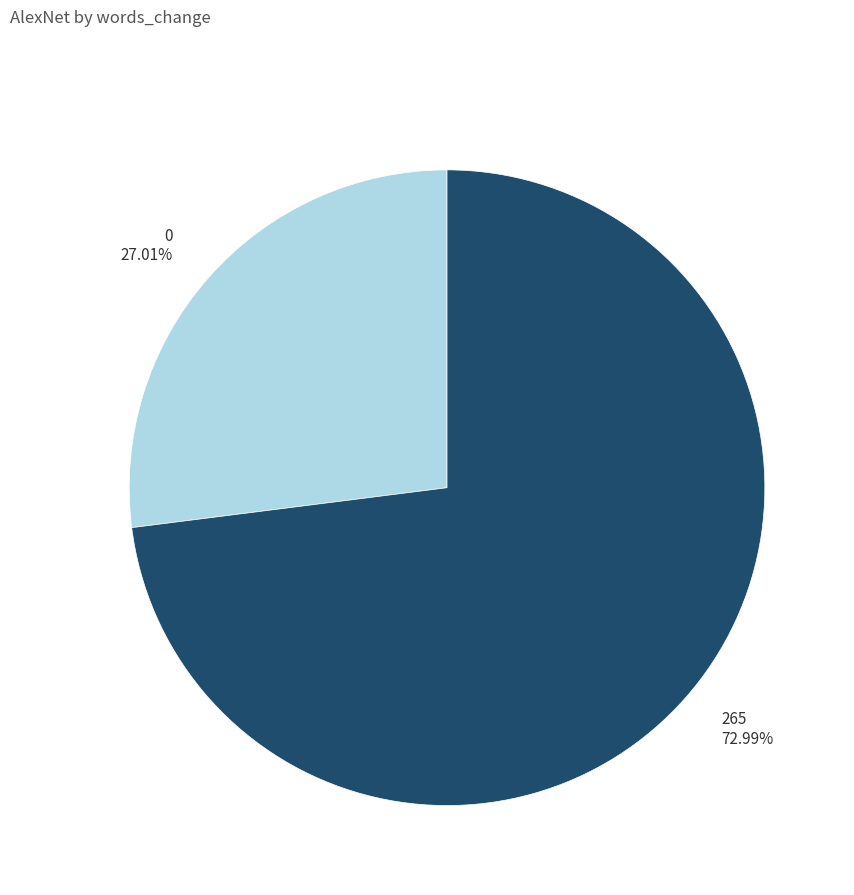

What percentage is NOT represented by 0?

73.0%